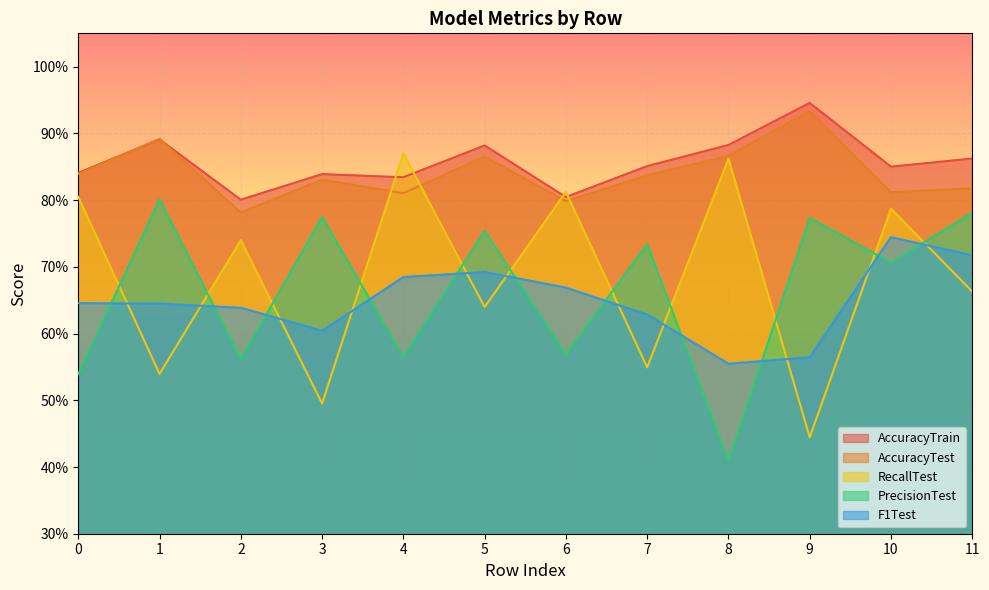

How many categories are shown in the chart?

12